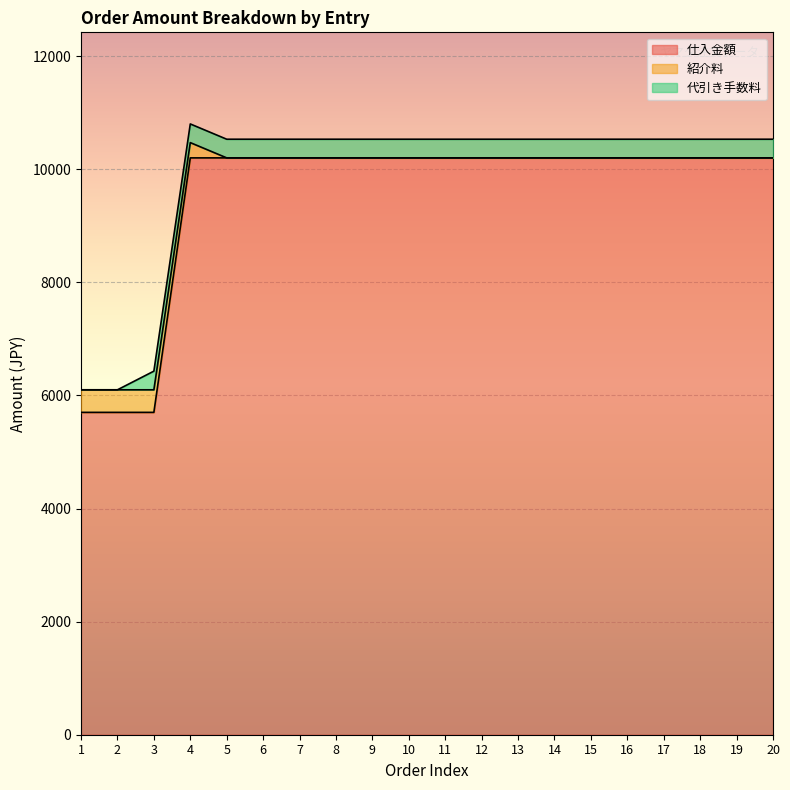

Which category has the highest value across all series?

4